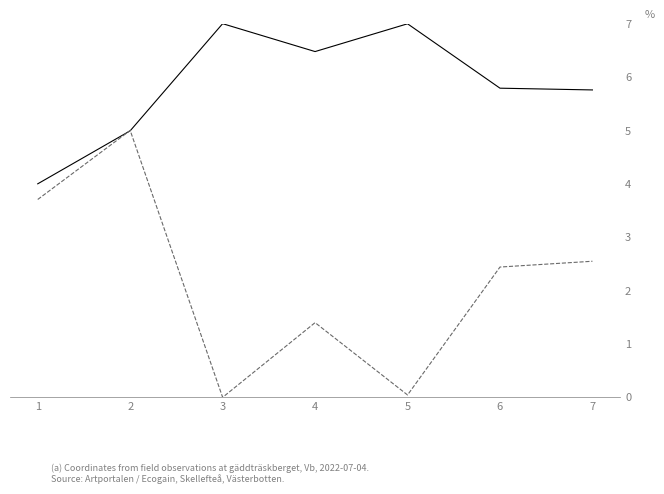

What is the maximum value shown in the chart?

7.0